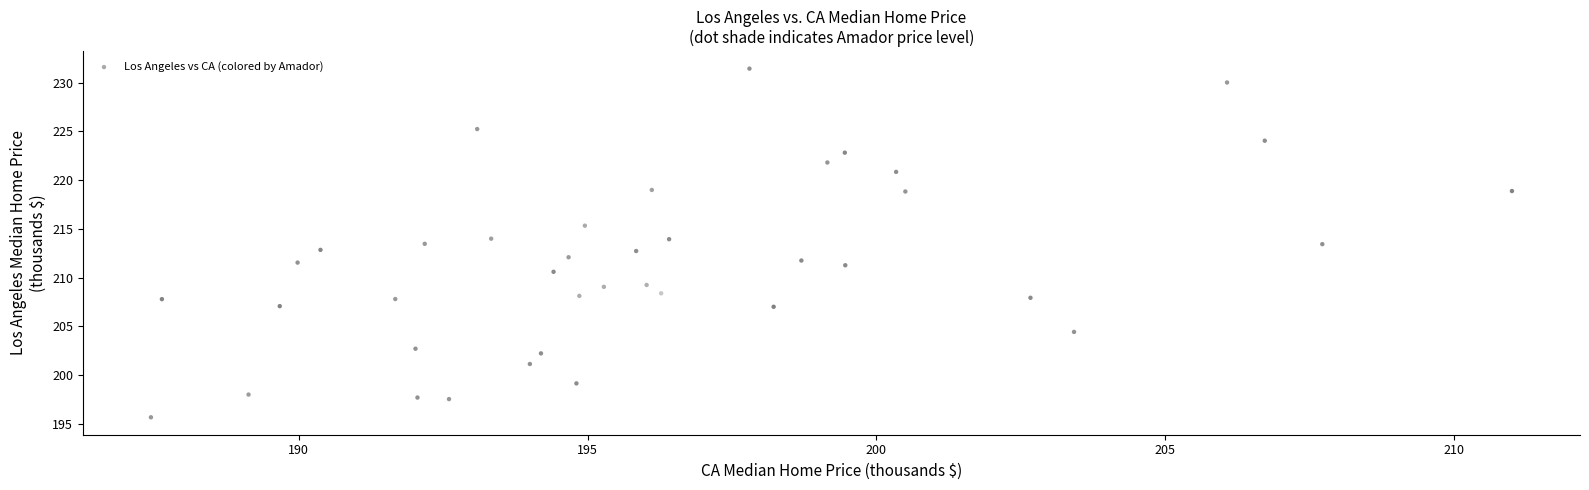

What is the range of X values (max minus min)?

23.6